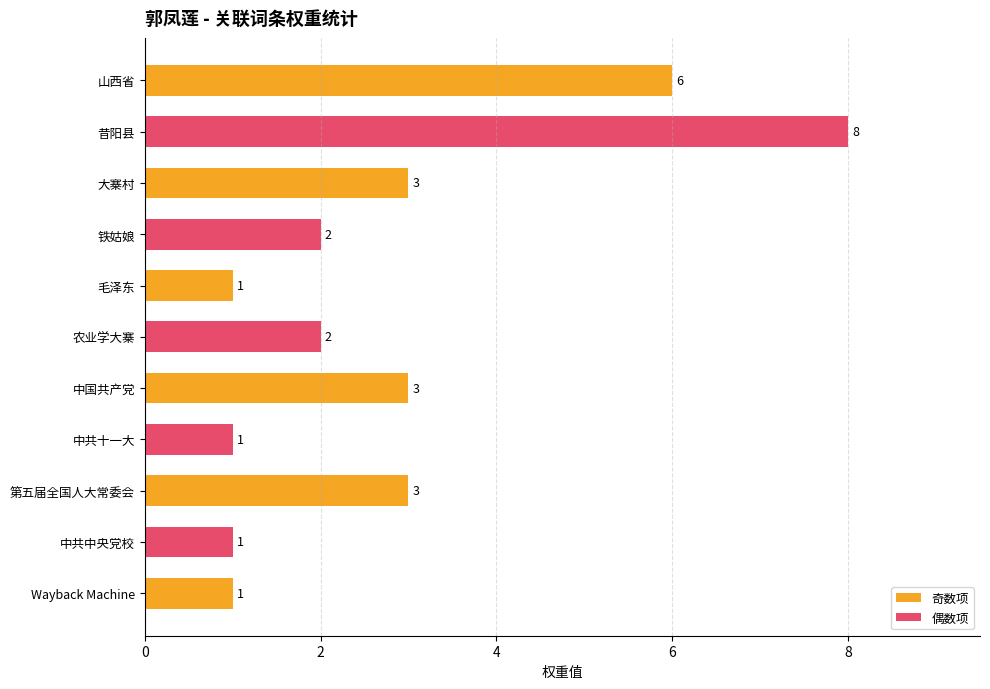

What is the minimum value shown in the chart?

1